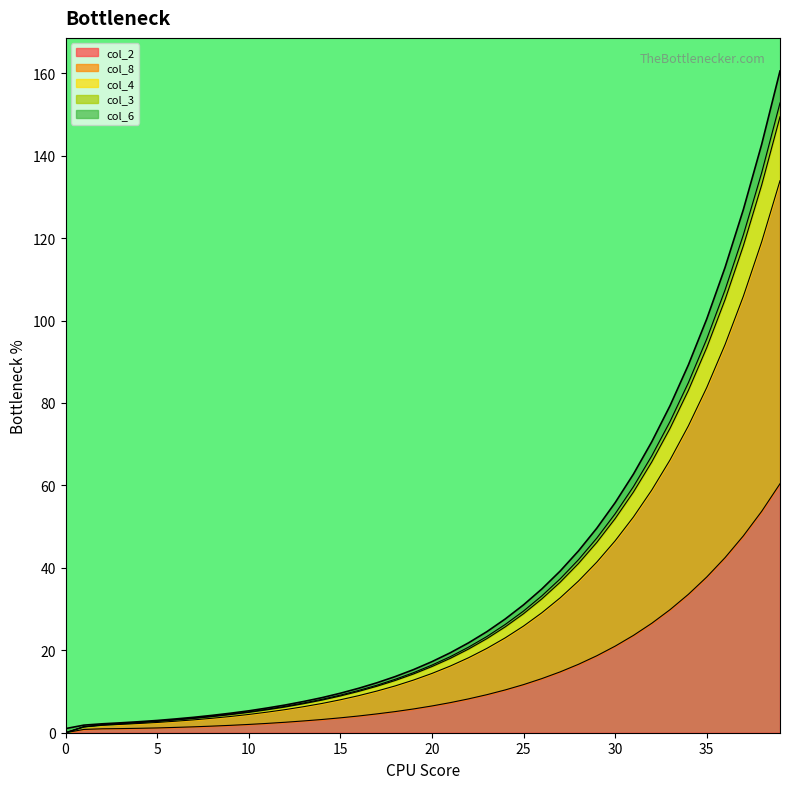

True or false: col_2 has more than 1 interior local peaks.

False